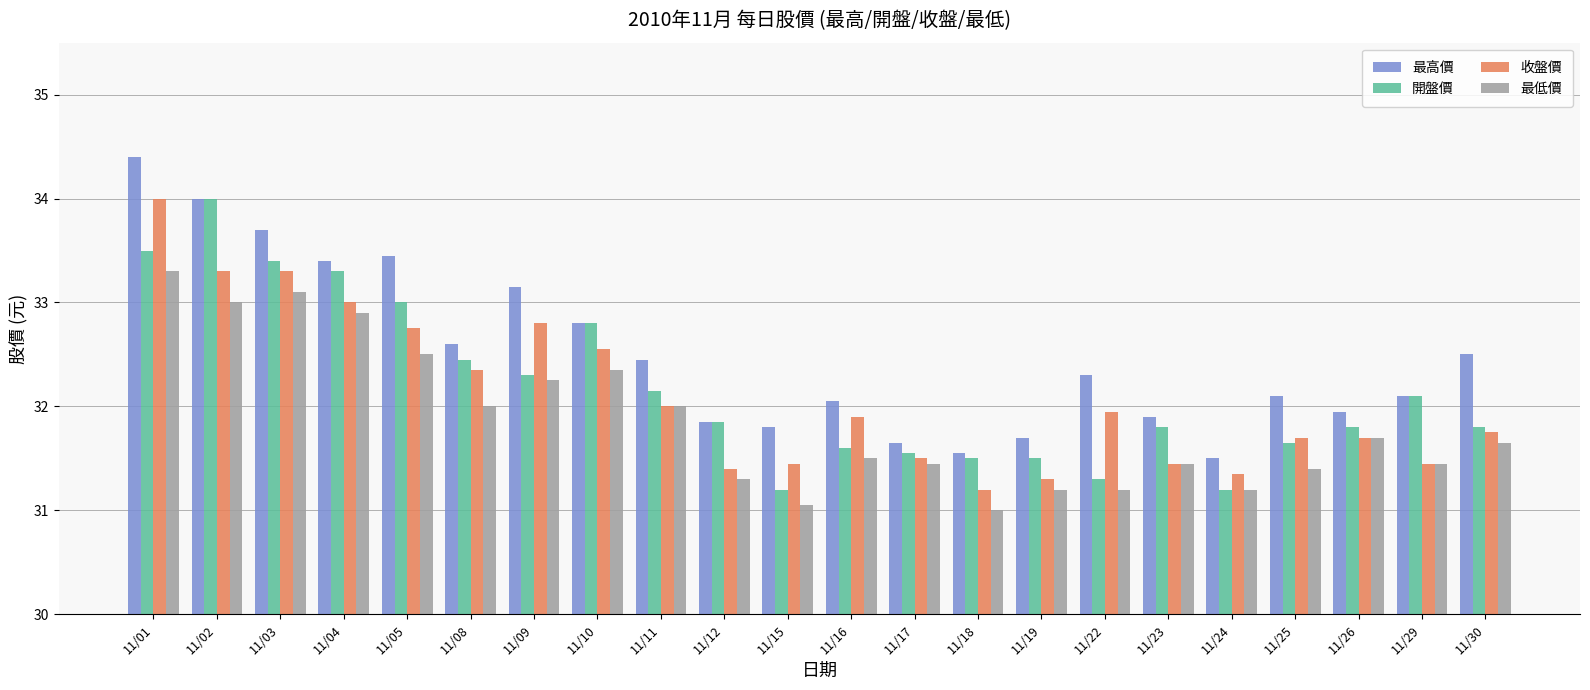

What is the maximum value for 收盤價?

34.0